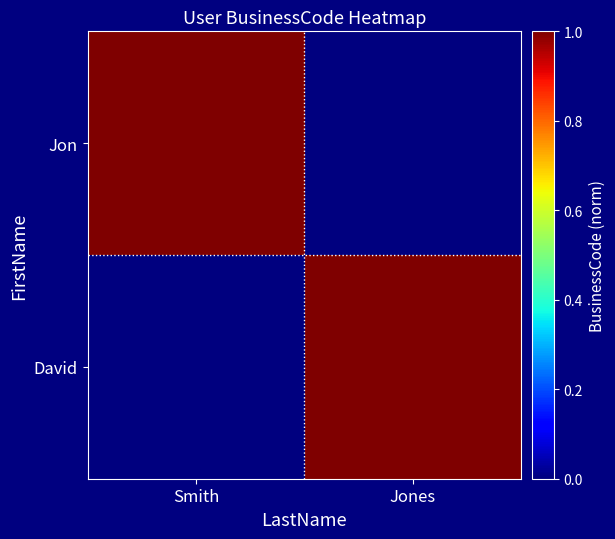

How many categories are shown in the chart?

2